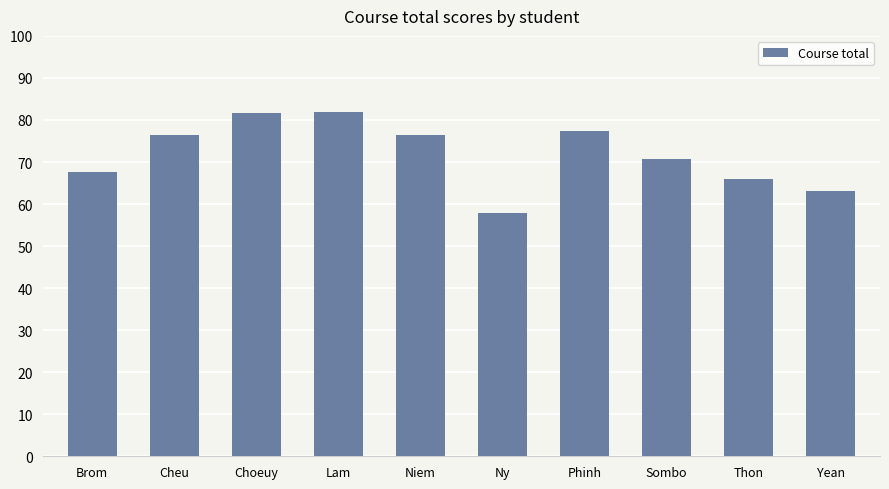

Is it true that the value at Choeuy is 81.7?

True